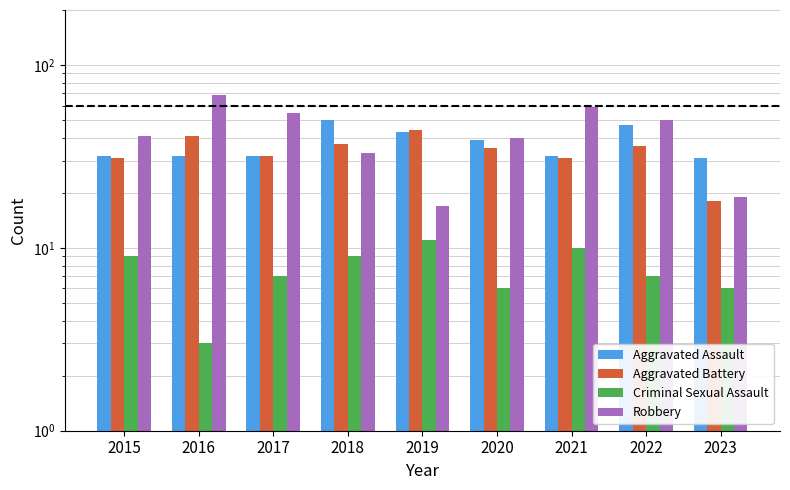

Between 2015 and 2016, which series saw the biggest shift?

Robbery